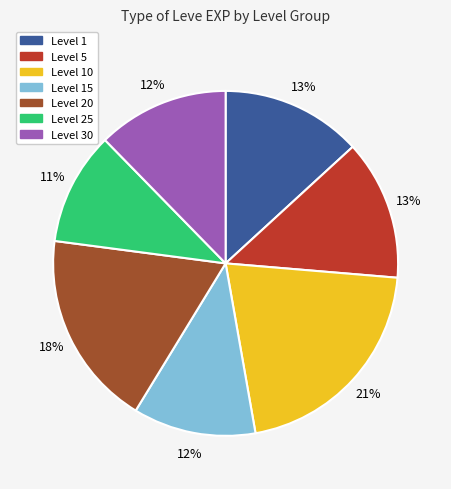

To the nearest percent, what is the average slice percentage?

14%